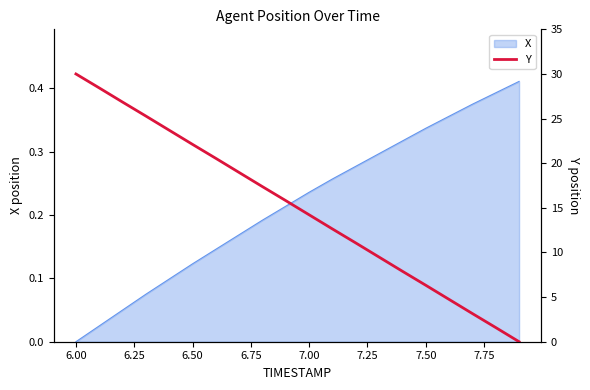

The value at 6.25 is 13.2. True or false?

False